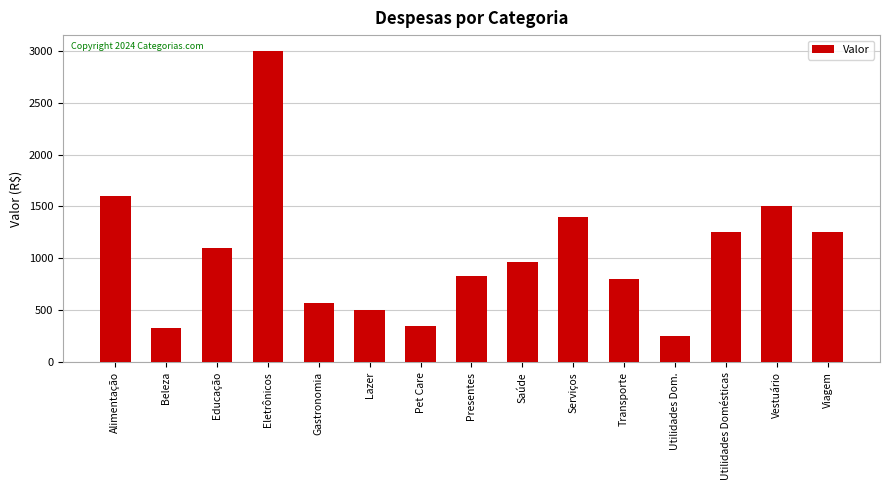

What is the difference between the values at Alimentação and Educação?

500